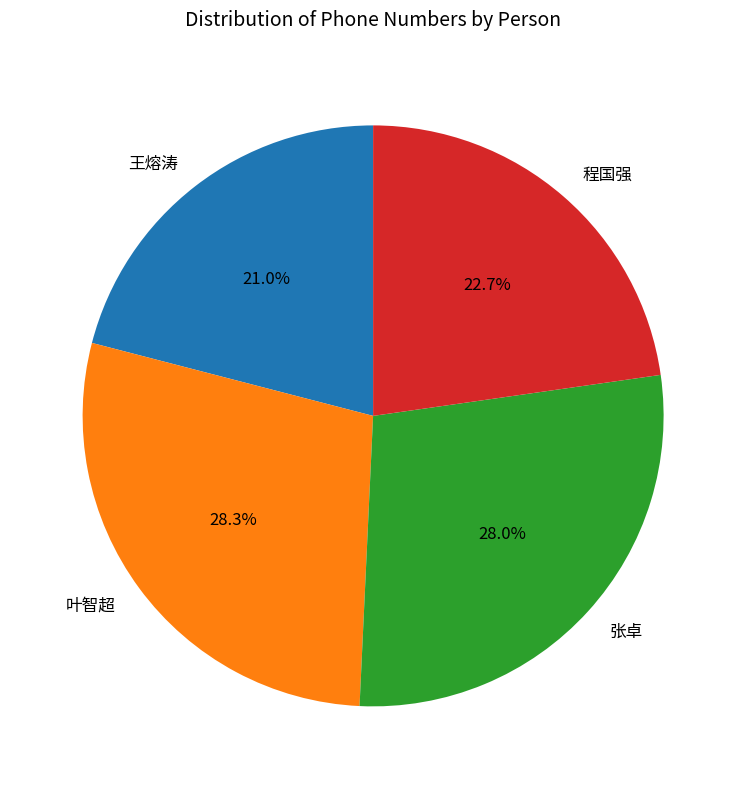

Count the number of slices in the pie.

4